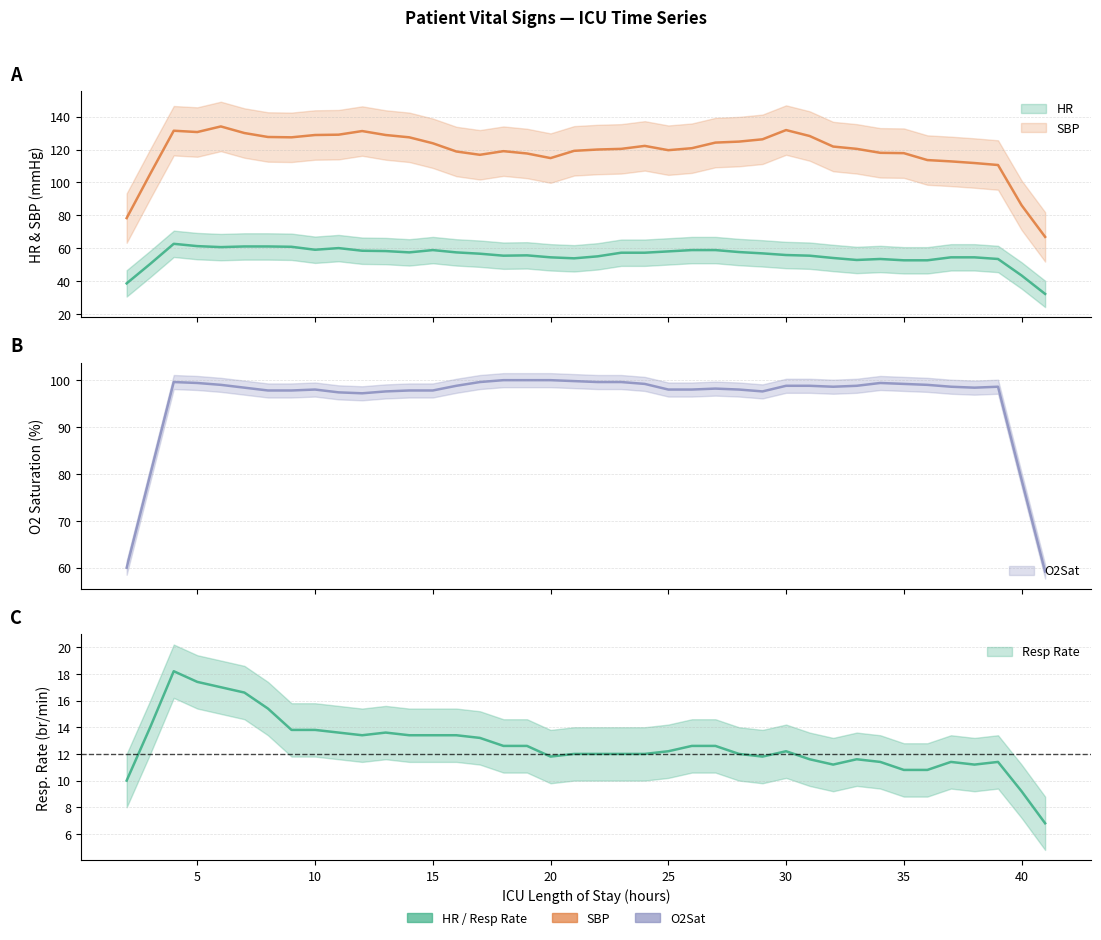

Rank the series by their maximum value, from highest to lowest.

SBP, O2Sat, HR, Resp